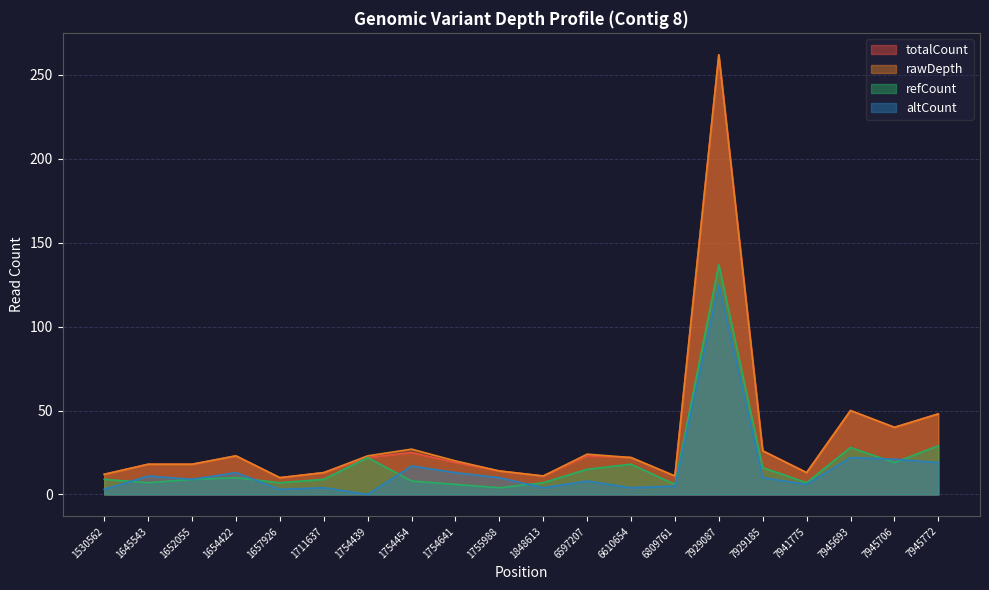

How many data points in rawDepth are less than 22?

10